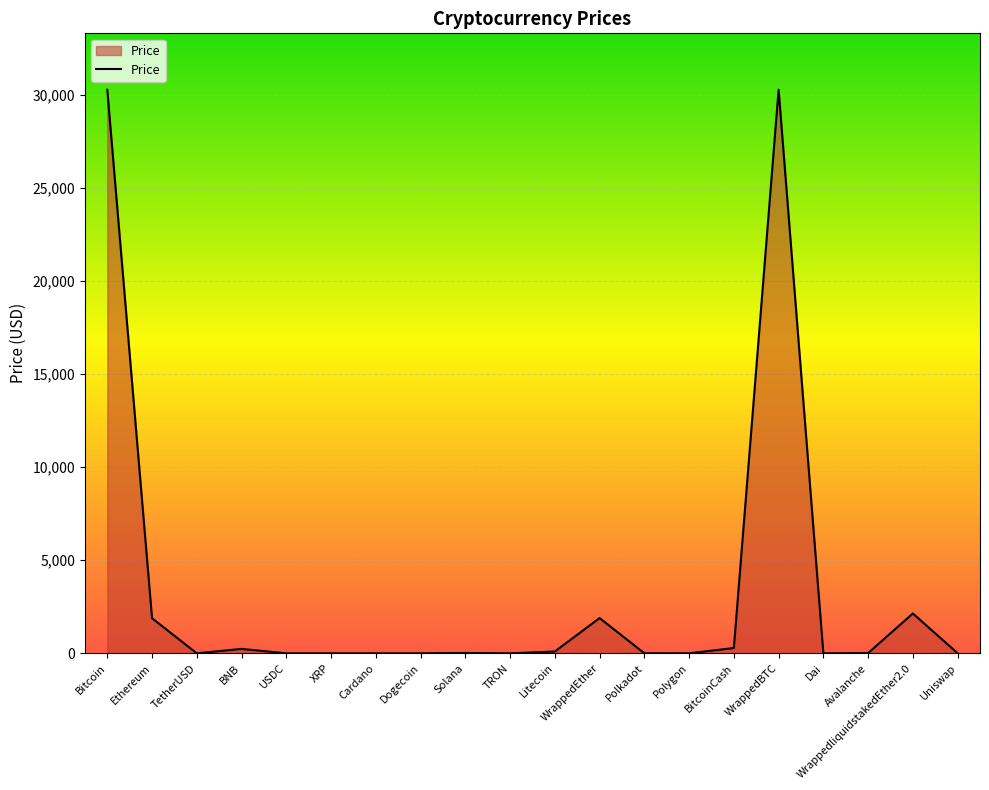

Is it true that the value at WrappedEther is 1895.3?

True